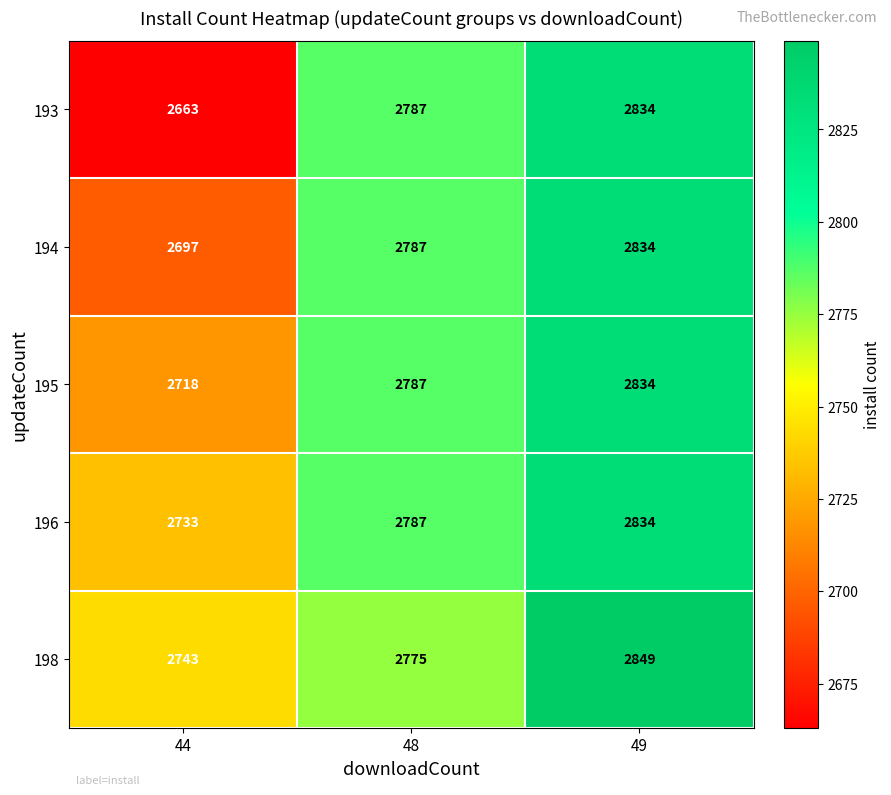

Is it true that 198 equals 5114 at 49?

False